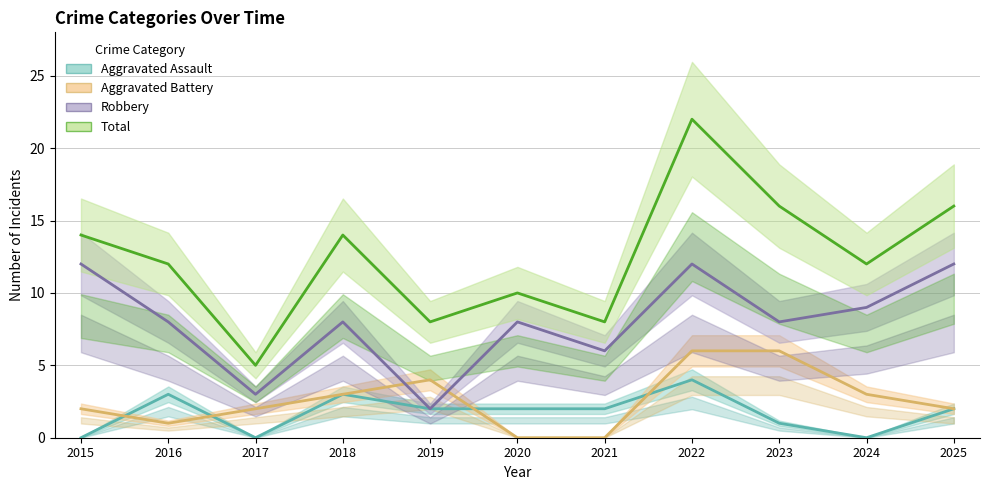

What are all the series names shown in the legend?

Aggravated Assault, Aggravated Battery, Robbery, Total